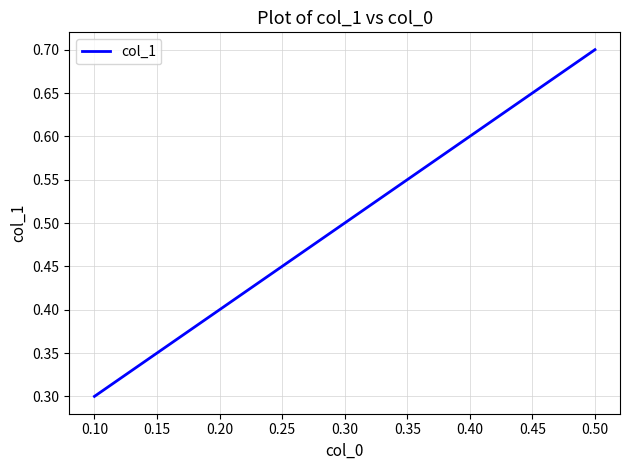

How many values are between 0 and 1?

5